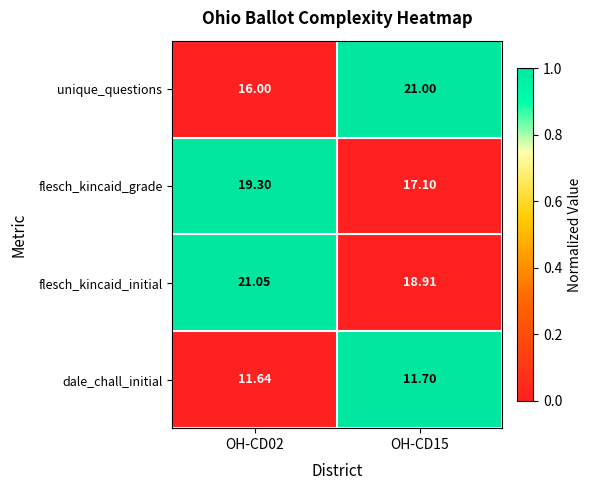

What is the total value across all series at OH-CD15?

68.7